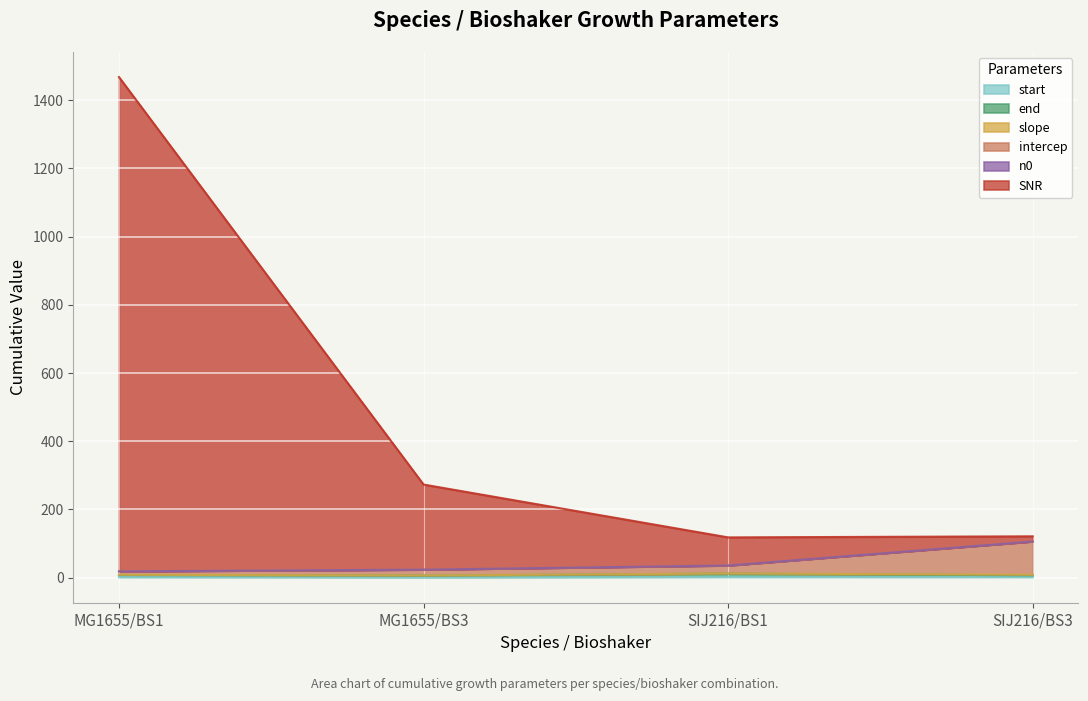

Which series has the largest range (max minus min)?

SNR